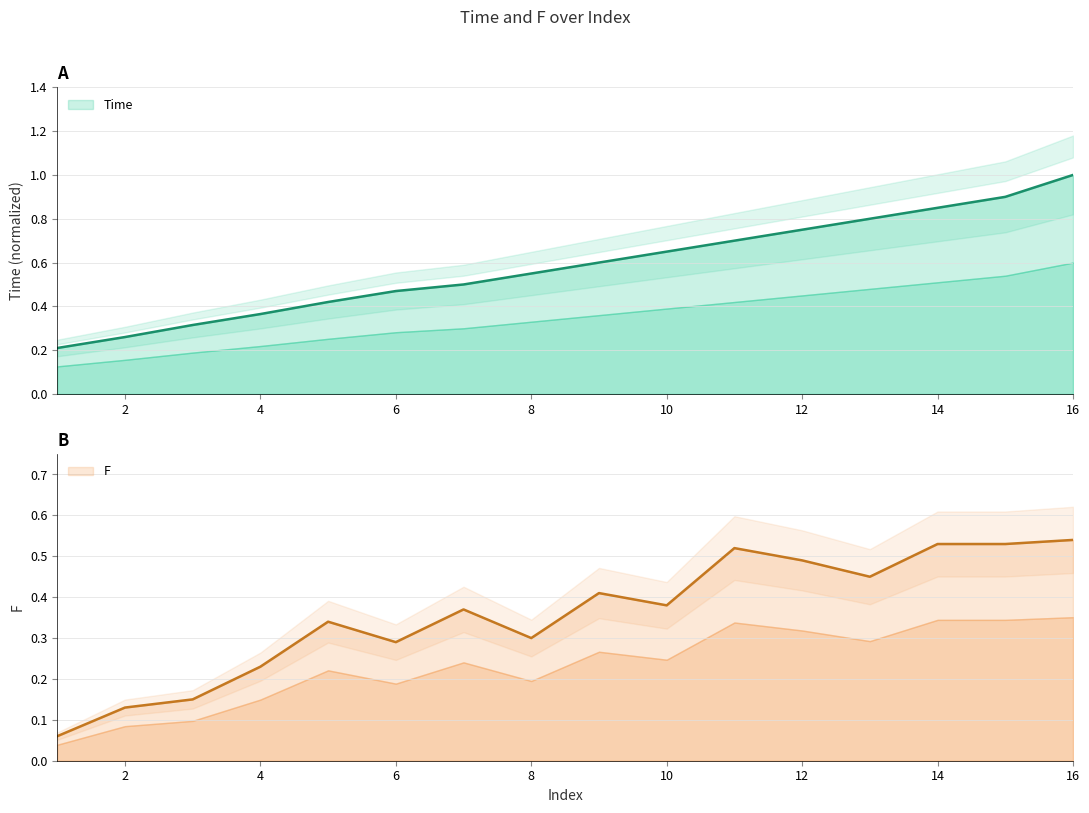

What is the sum of all F values?

5.7